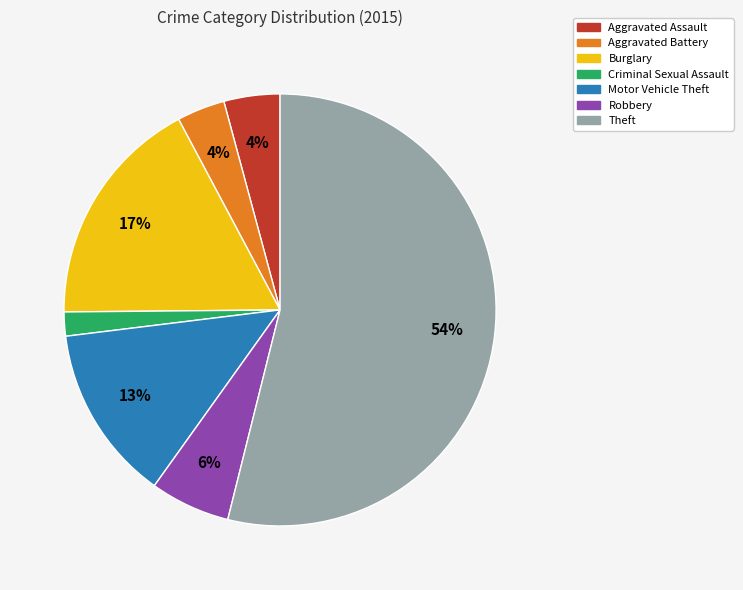

Do Aggravated Battery and Robbery together represent more than half of the pie?

No